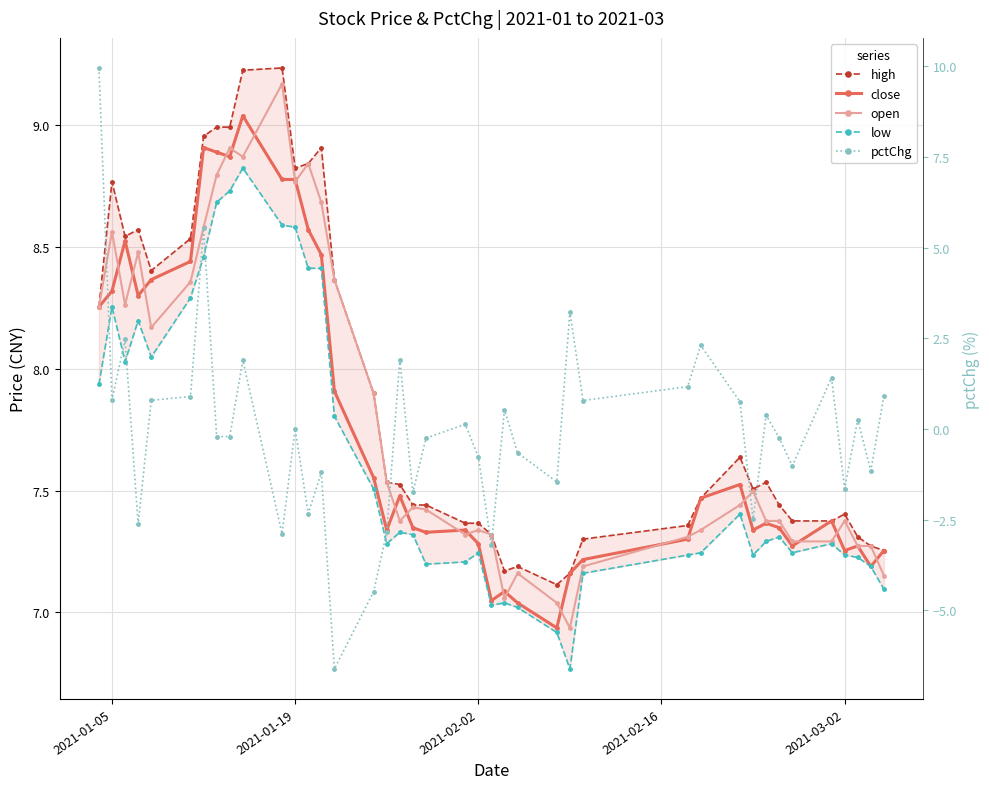

What are all the series names shown in the legend?

high, close, open, low, pctChg